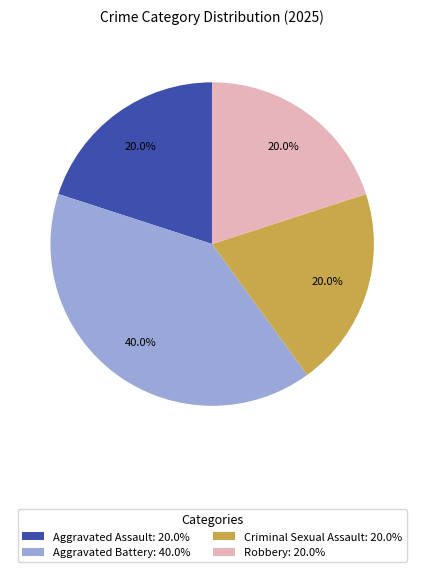

What percentage do Aggravated Assault and Aggravated Battery together represent?

60.0%